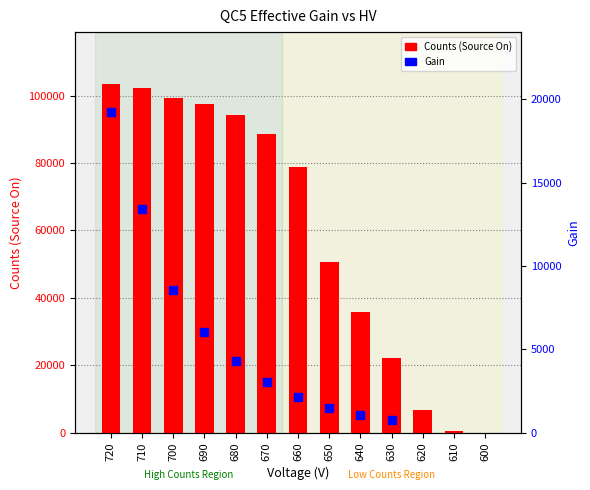

Approximately how many times larger is the value at 710 compared to 670?

1.2